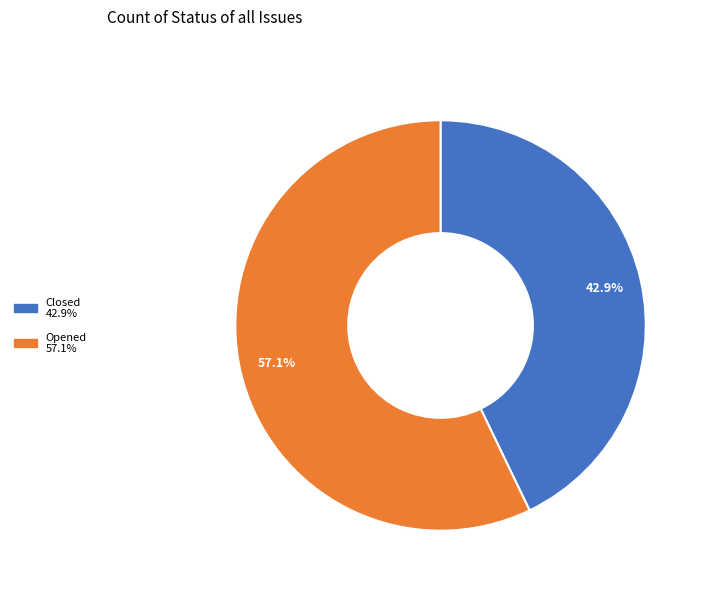

To the nearest percent, what is the difference between the Opened and Closed slice percentages?

14%